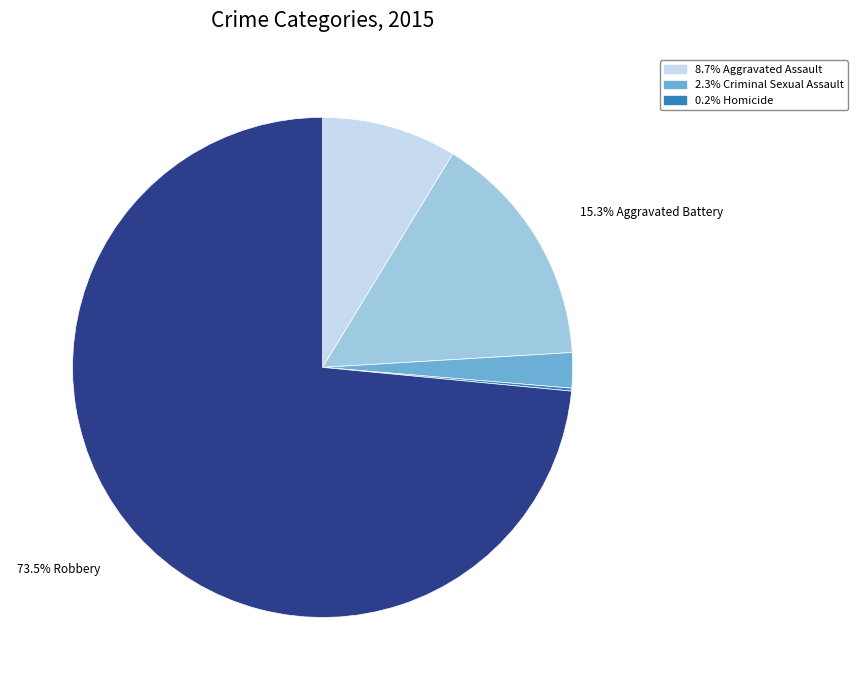

Is there a majority slice in this chart?

Yes